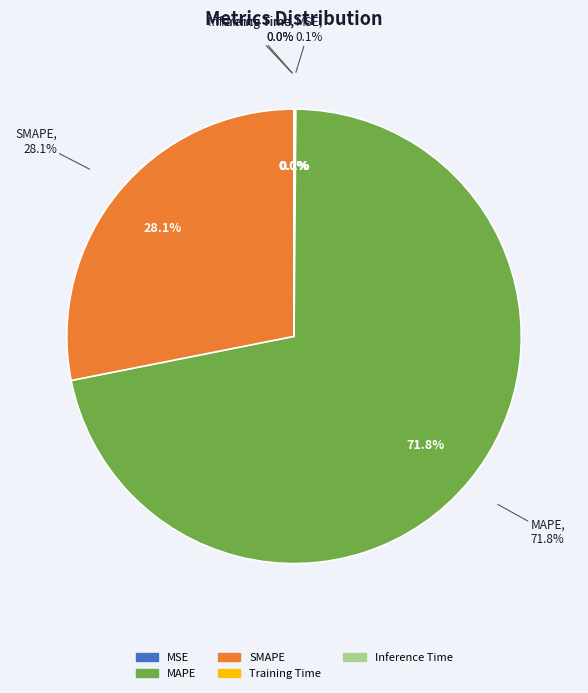

To the nearest percent, what is the difference between the Inference Time and MAPE slice percentages?

72%